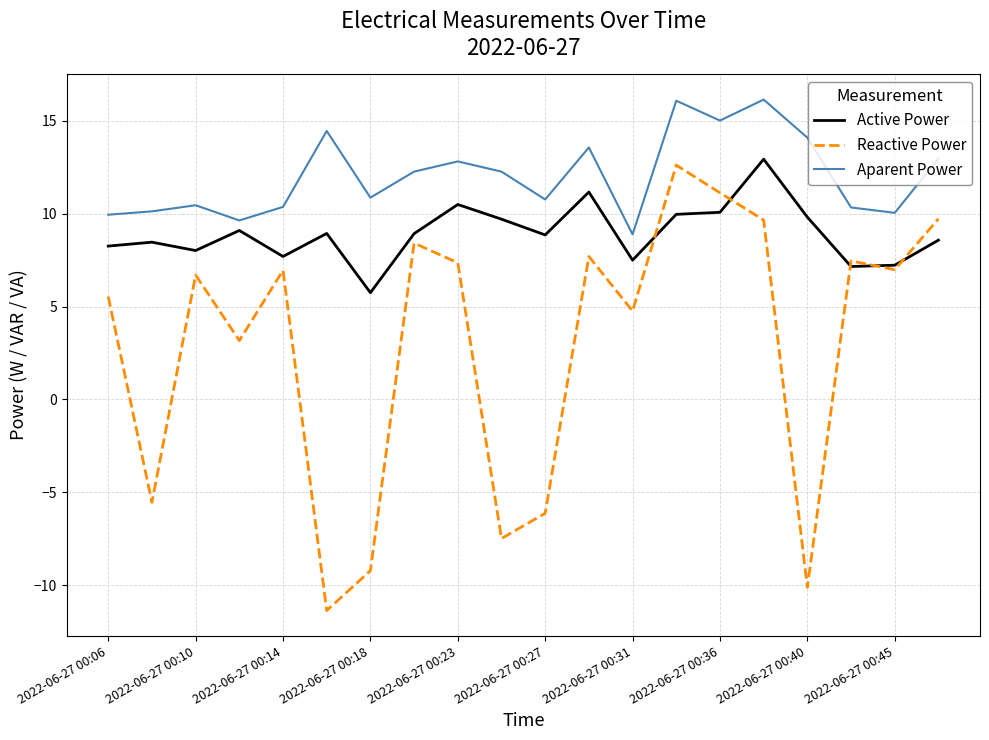

True or false: Aparent Power and Reactive Power cross at least once.

False